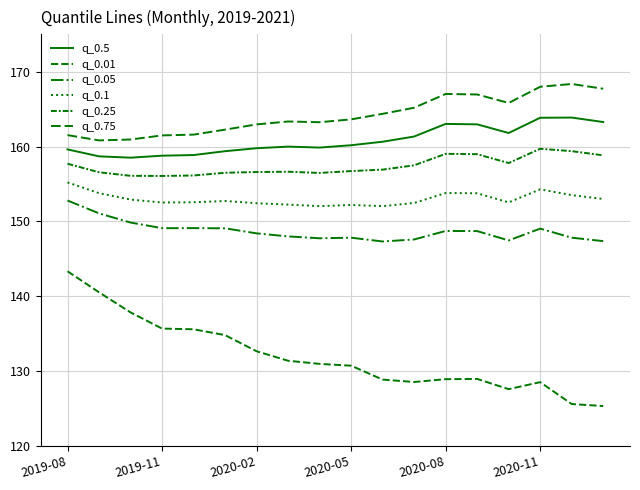

Is this an area chart (filled region under the line)?

No